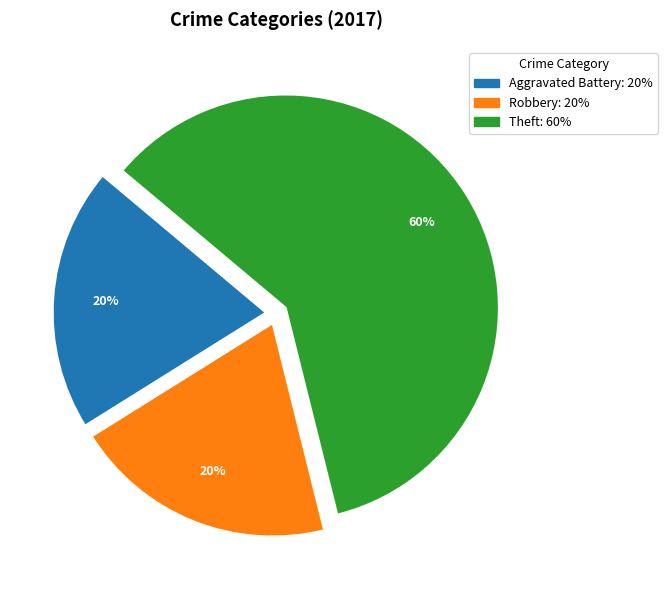

Does Theft represent more than half of the total?

Yes